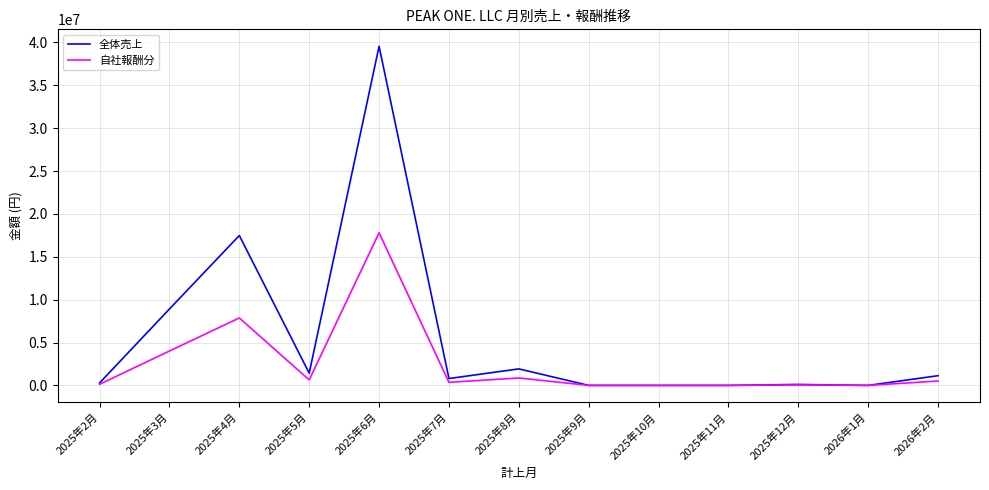

Where is the first local minimum for 自社報酬分?

2025年5月